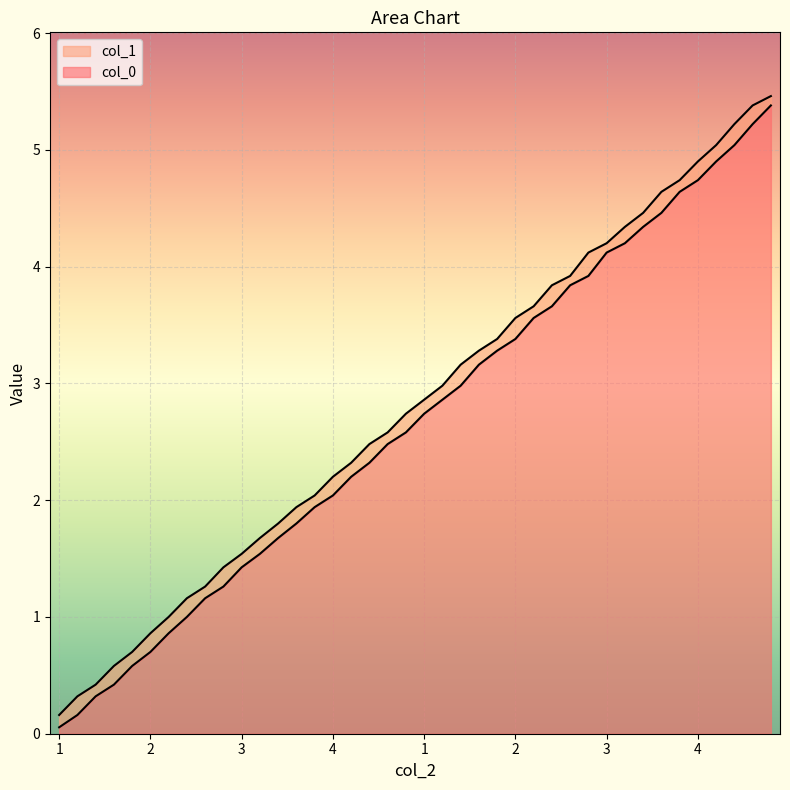

What is the difference between the col_0 values at 3 and 4?

2.8